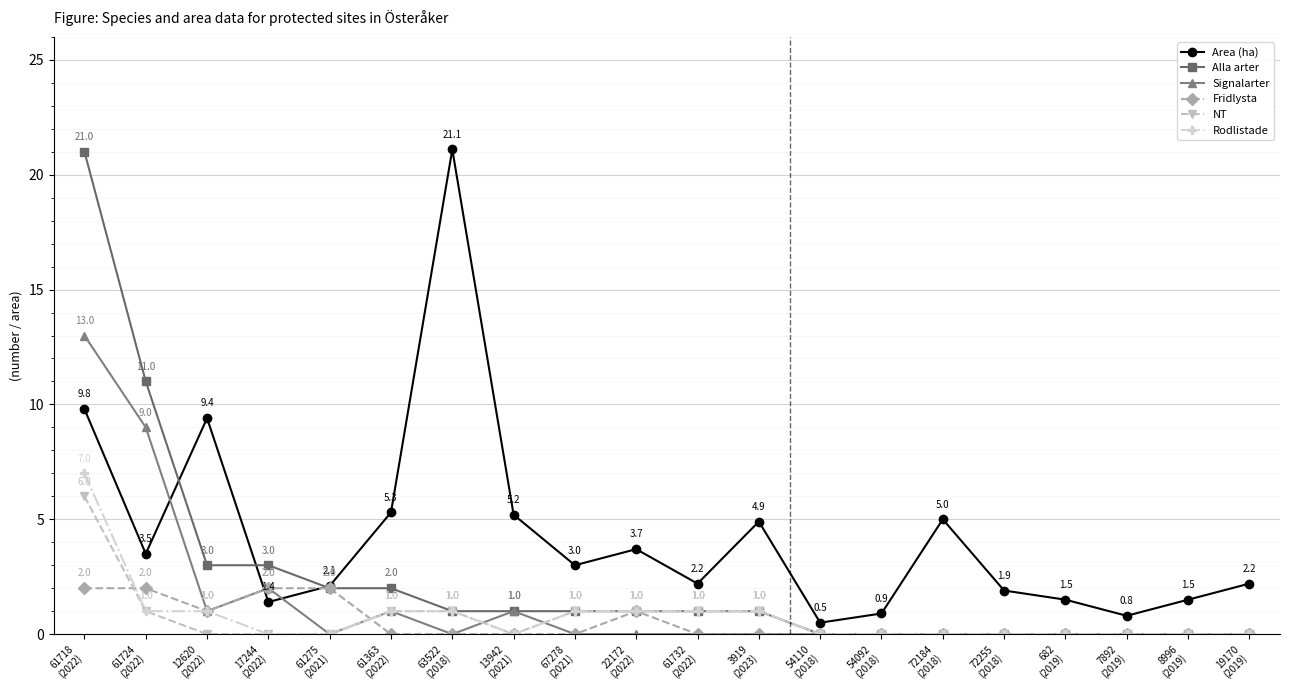

What is the value of the Area (ha) point at the 19th from the left?

1.5